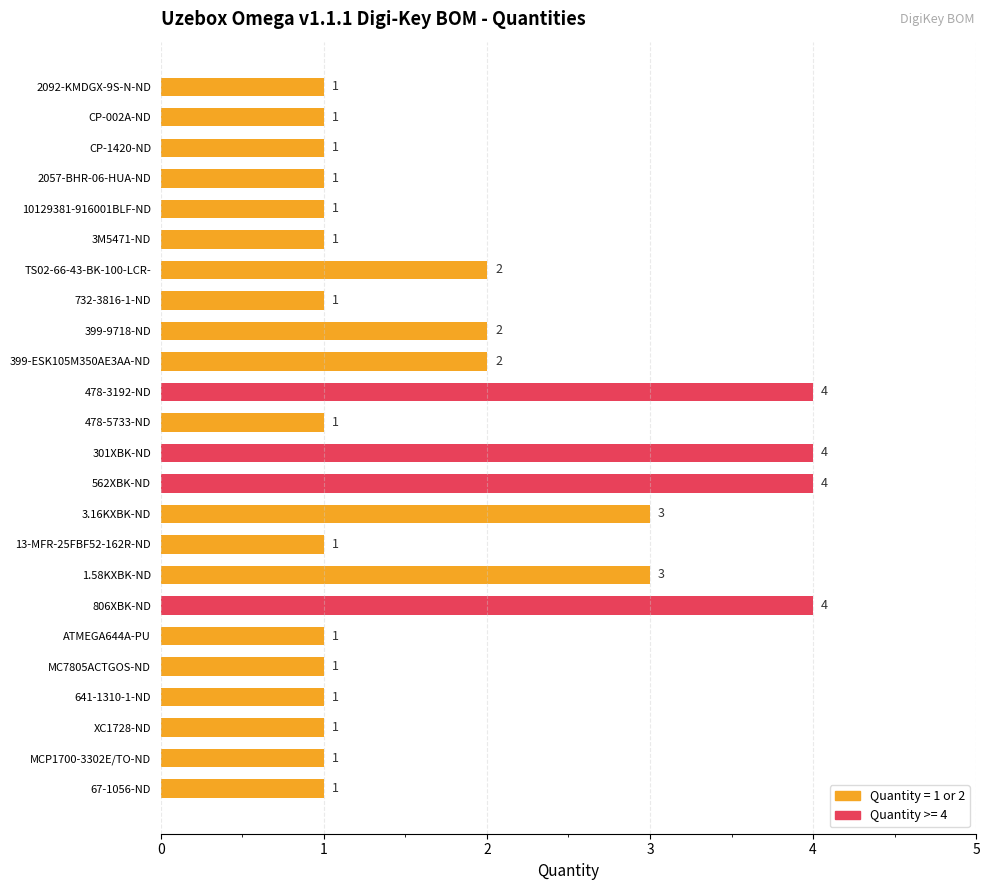

How many data points does each series have?

24